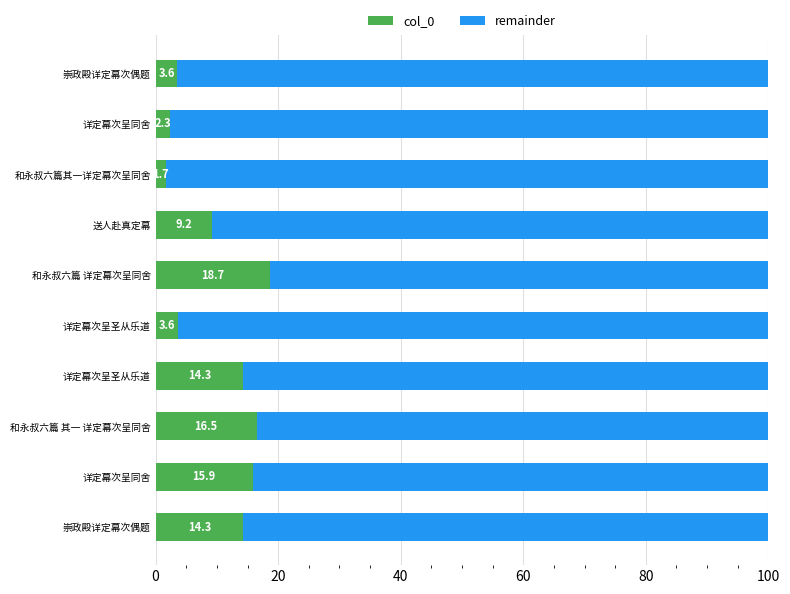

How many categories are shown in the chart?

10